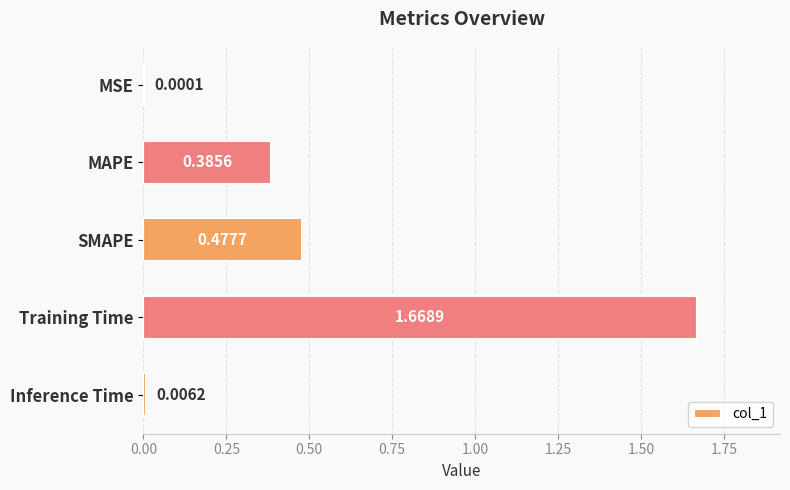

What is the sum of all values?

2.5